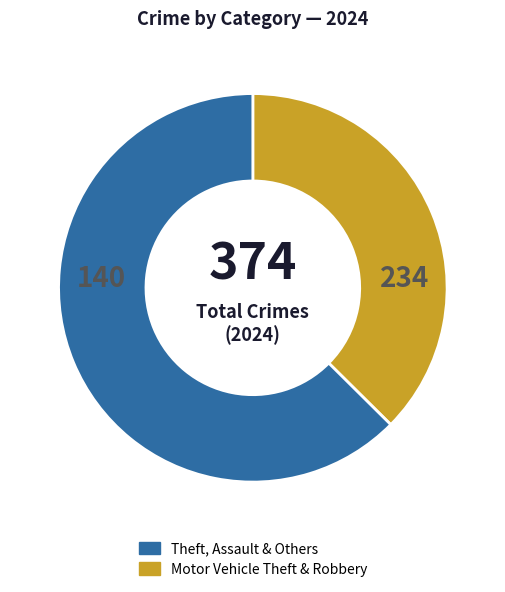

Is there a majority slice in this chart?

Yes